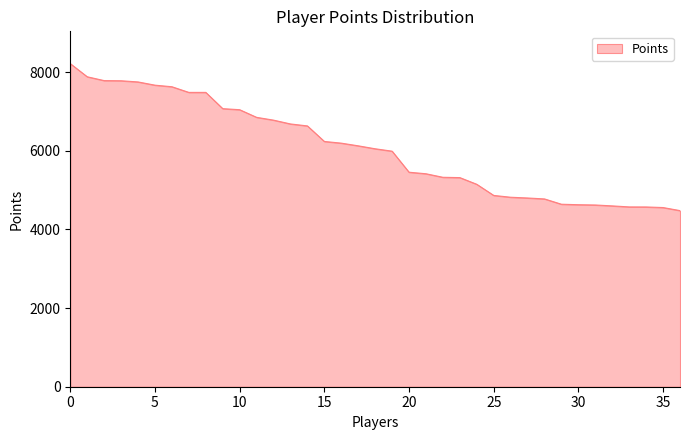

What is the maximum value shown in the chart?

8213